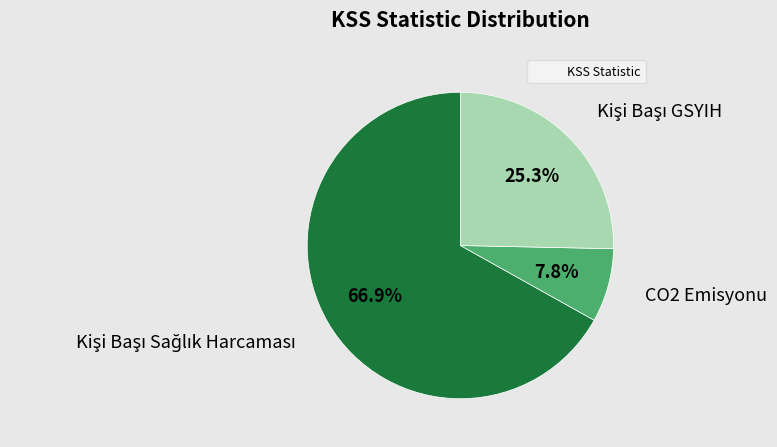

To the nearest percent, what is the average slice percentage?

33%